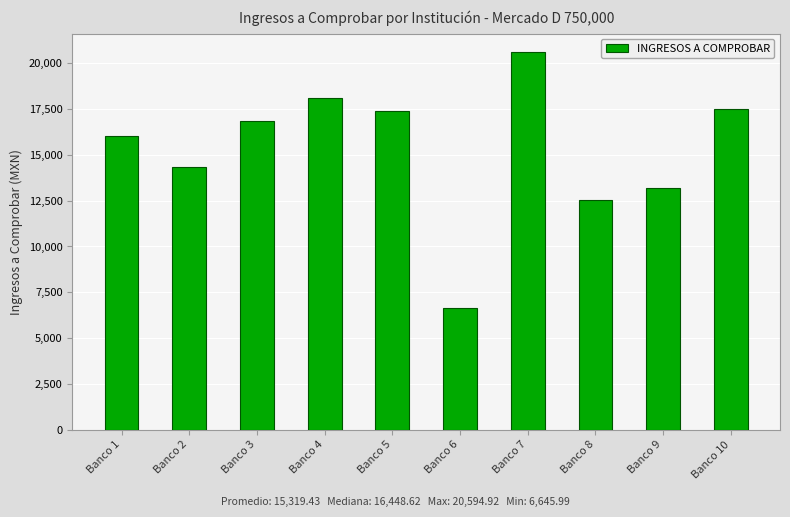

Is it true that the value at Banco 1 is 16051.5?

True